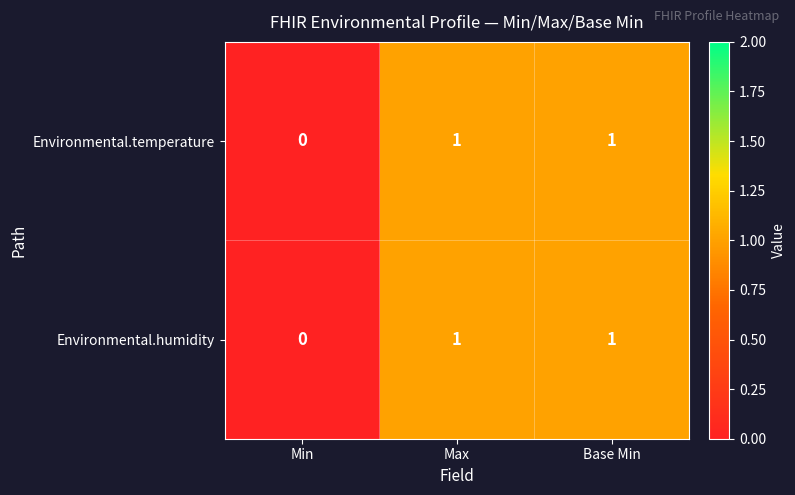

At which label does Environmental.temperature reach its minimum?

Min